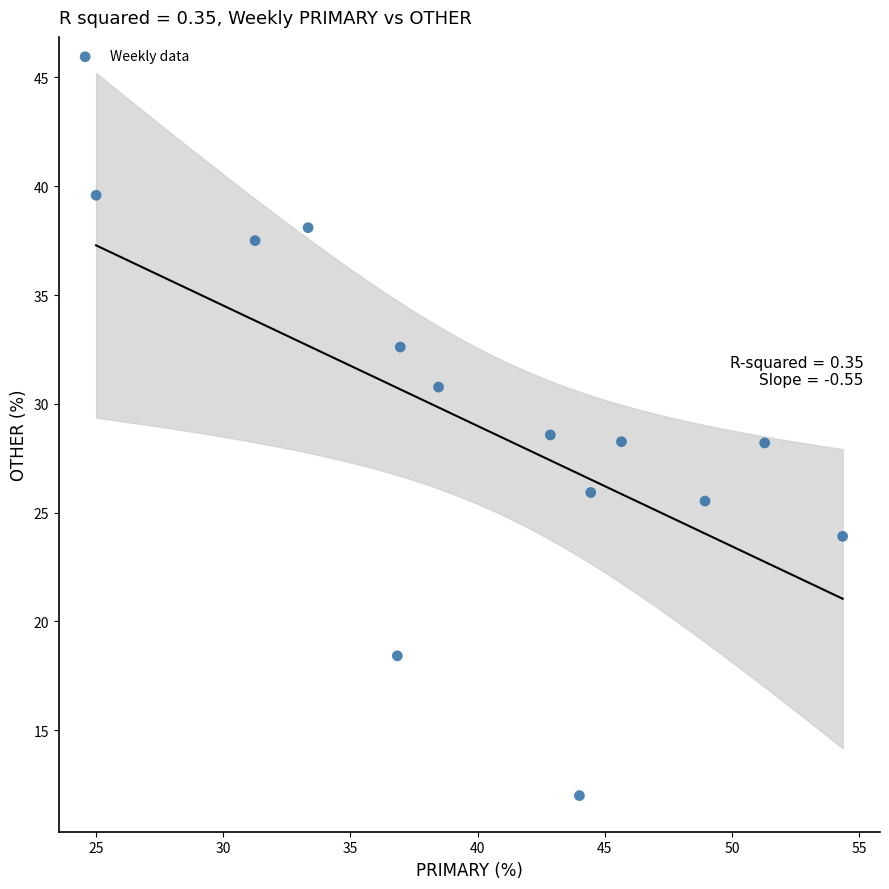

What is the range of Y values (max minus min)?

27.6